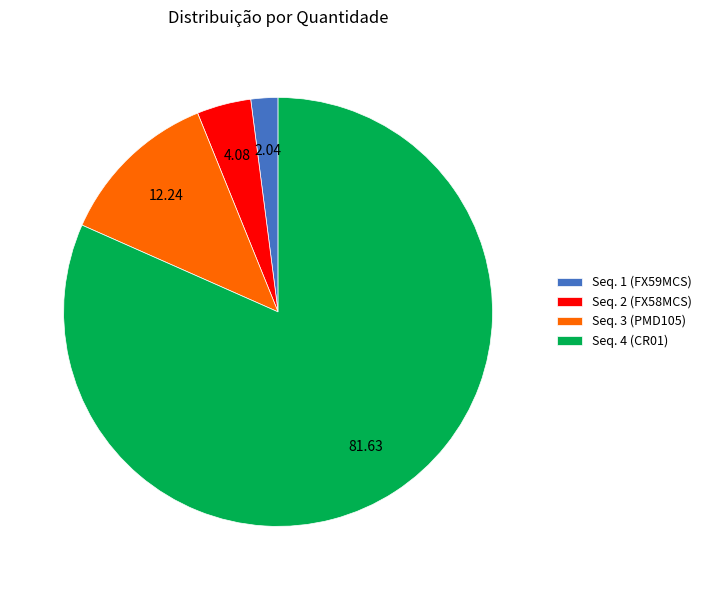

Which category has the biggest portion of the pie?

Seq. 4 (CR01)